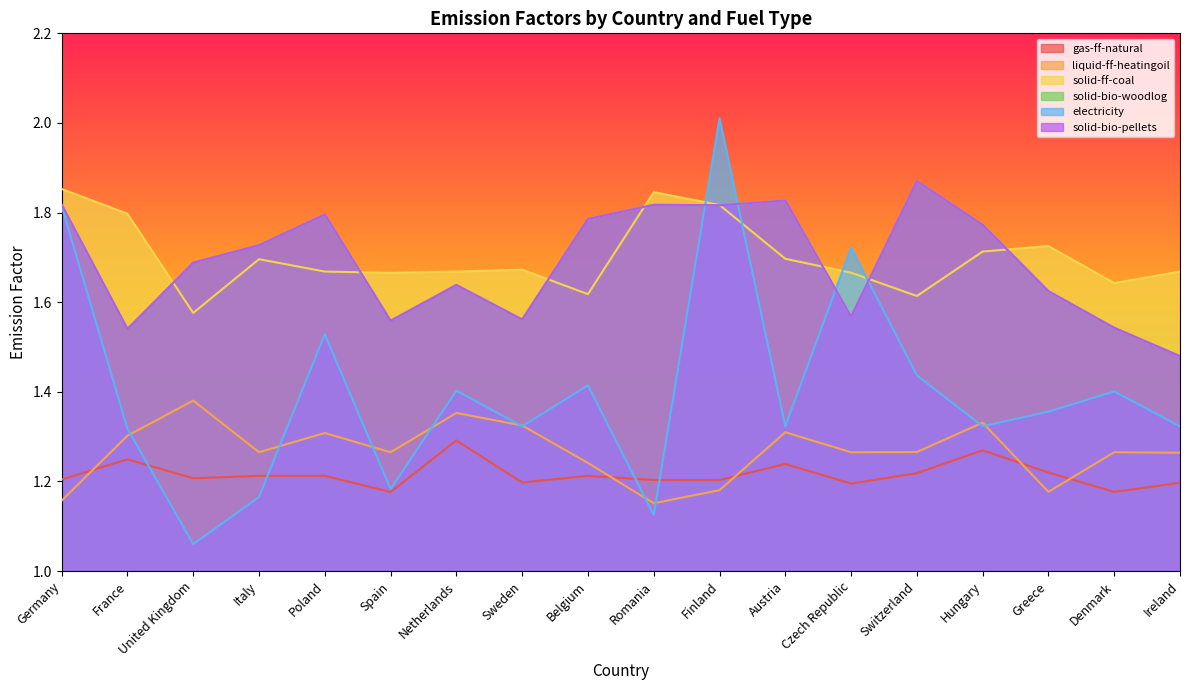

True or false: solid-bio-woodlog has more than 0 points higher than both neighbors.

True